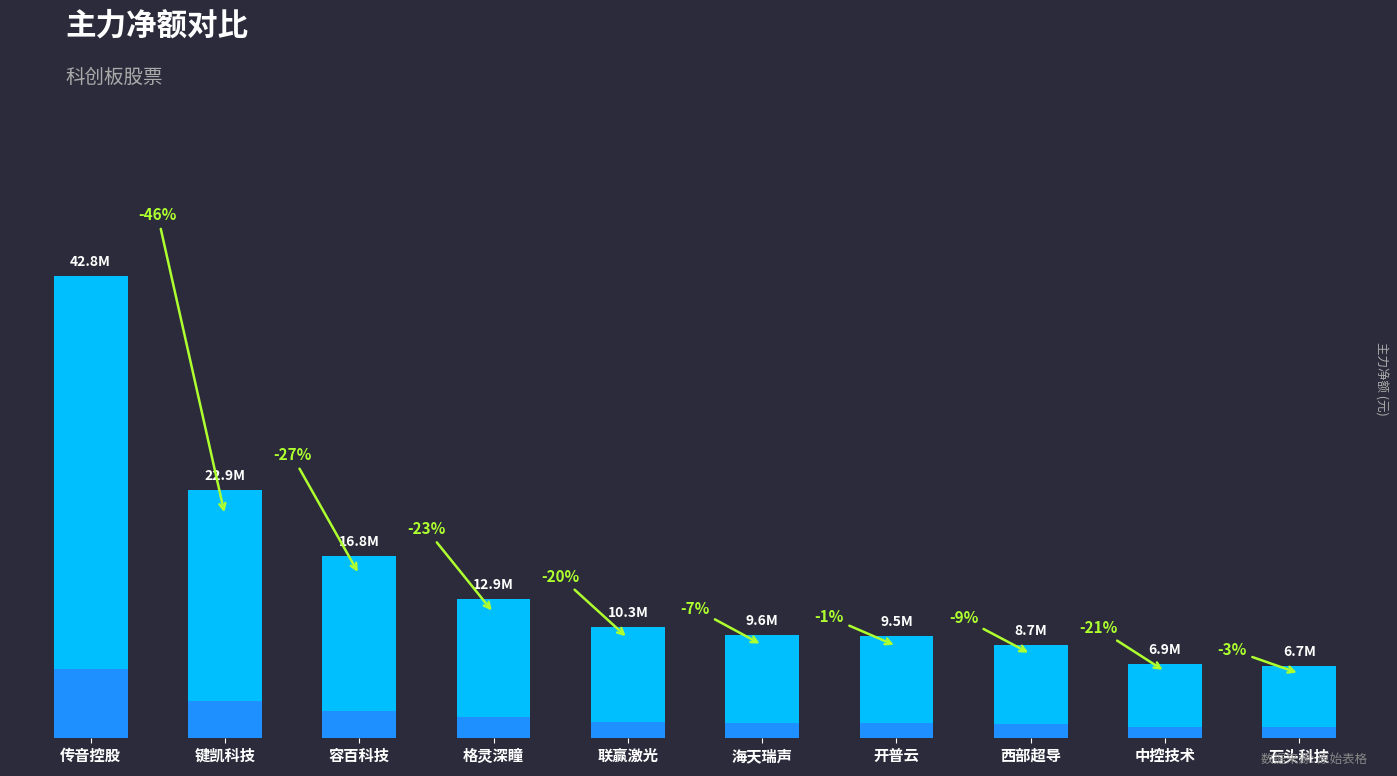

Which has a higher value, 中控技术 or 键凯科技?

键凯科技